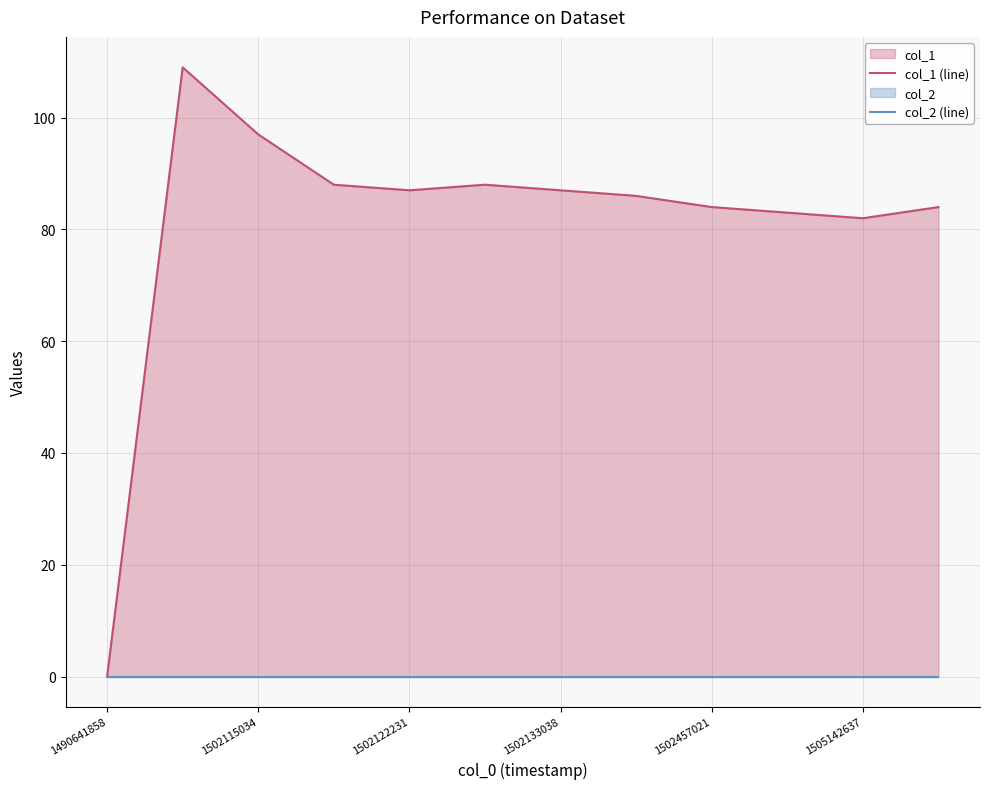

True or false: col_2 (line) has more than 0 points higher than both neighbors.

False